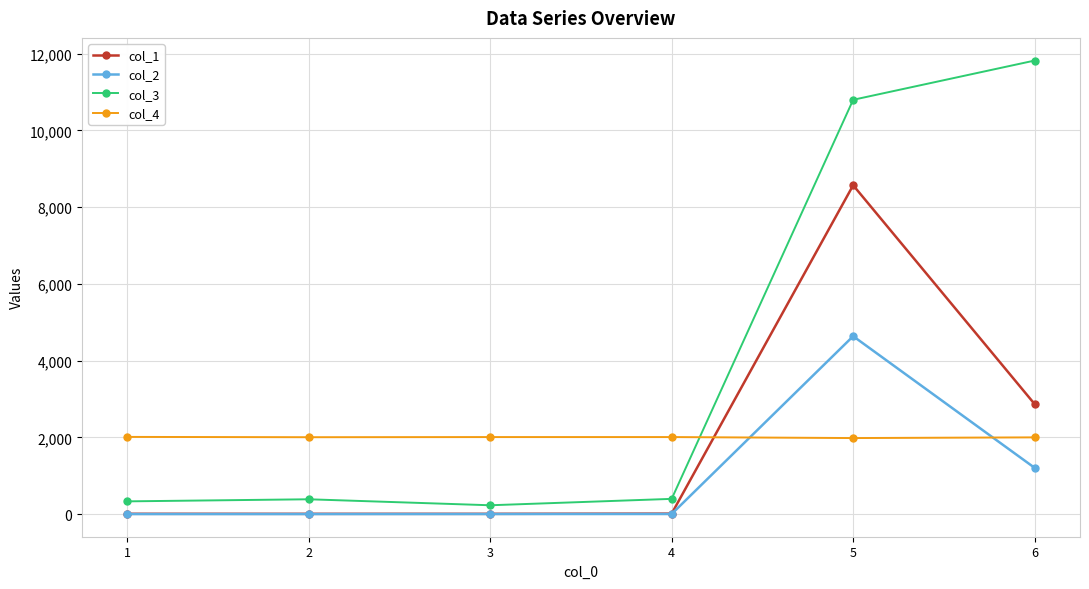

What is the total value across all series at 6?

17888.2